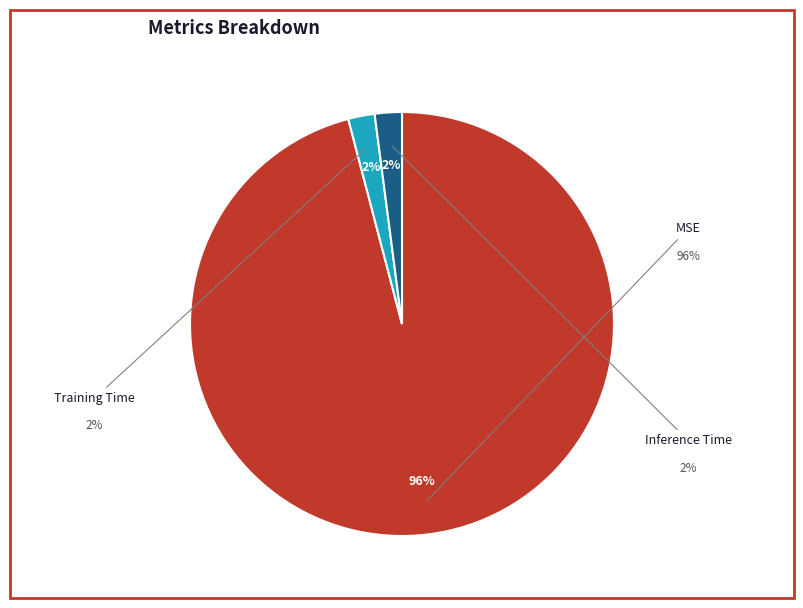

Combined, do Training Time and Inference Time account for over 50%?

No